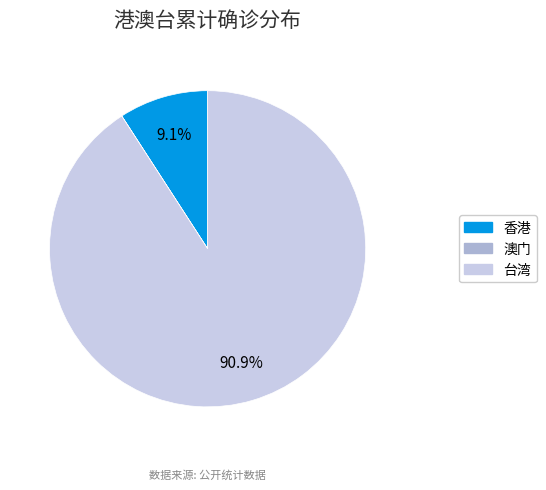

How much of the chart is everything except 香港?

90.9%